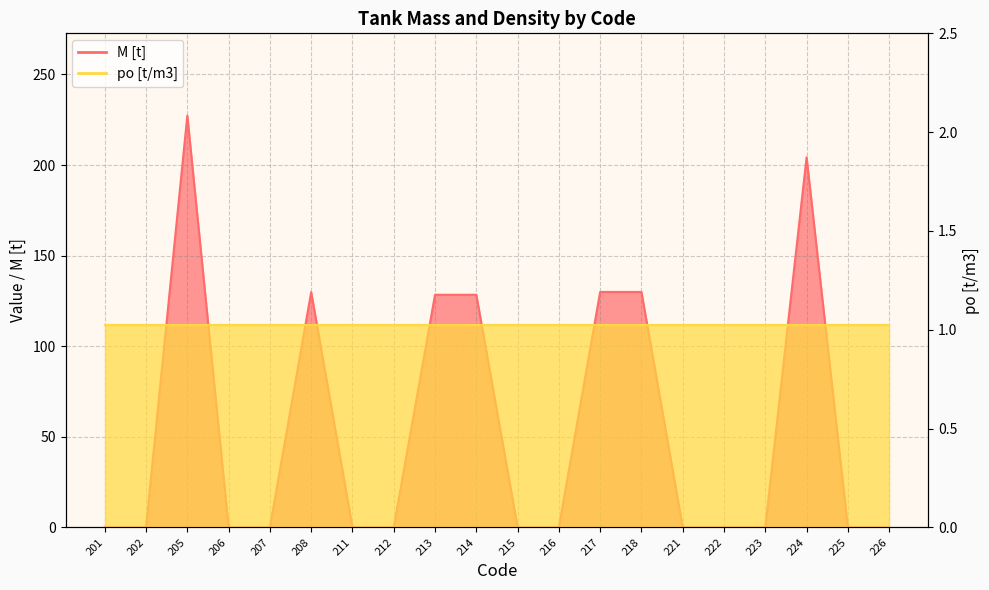

Reading right to left, transcribe all the data shown in this chart.

226=0.0	225=0.0	224=204.3	223=0.0	222=0.0	221=0.0	218=129.9	217=129.9	216=0.0	215=0.0	214=128.4	213=128.4	212=0.0	211=0.0	208=129.8	207=0.0	206=0.0	205=227.2	202=0.0	201=0.0